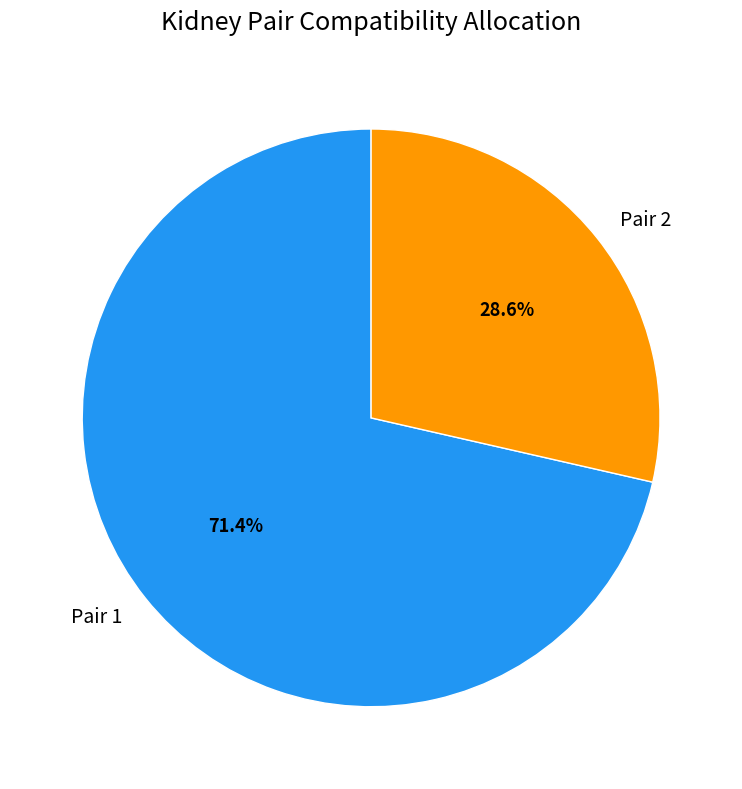

Does Pair 2 account for over 50% of the chart?

No